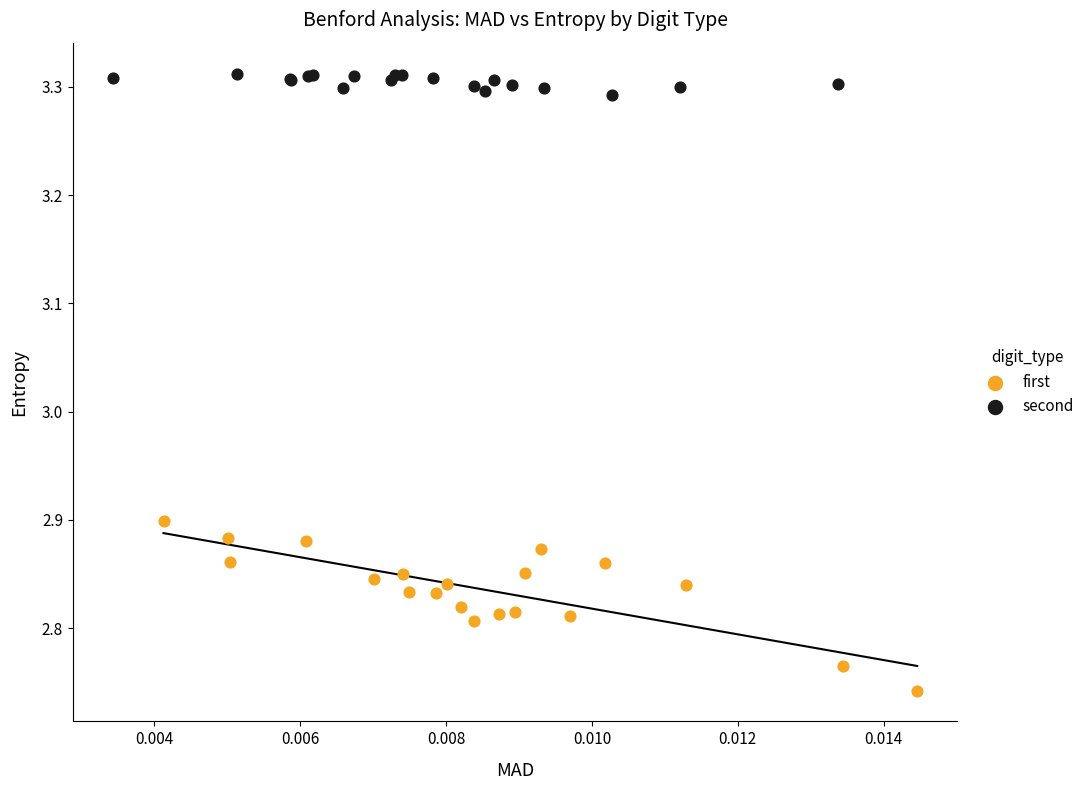

Which series contains the highest Y value?

second